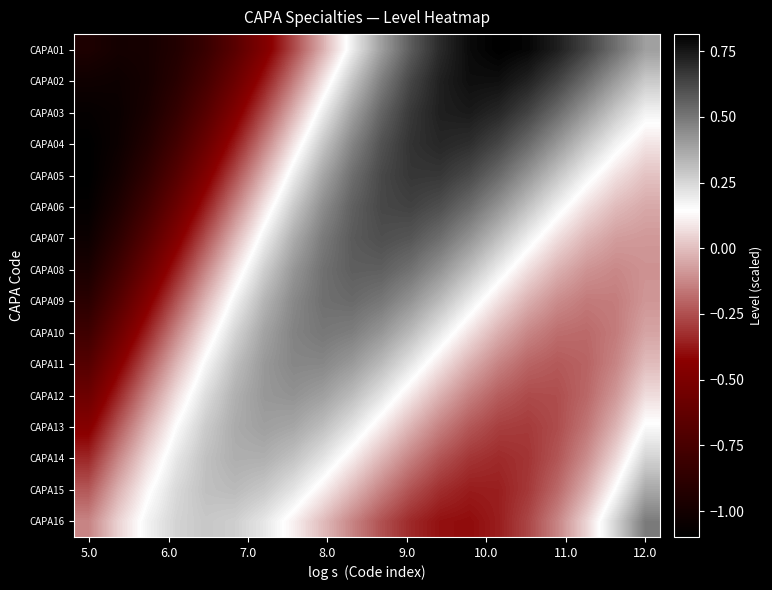

Reading right to left, what are all the values shown in this chart?

CAPA01: 0.4	0.5	0.6	0.7	0.8	0.8	0.8	0.7	0.6	0.4	0.2	-0.0	-0.3	-0.5	-0.7	-0.8	-0.9	-1.0	-1.0	-1.0
CAPA02: 0.3	0.4	0.5	0.6	0.7	0.8	0.8	0.7	0.6	0.5	0.3	0.1	-0.1	-0.4	-0.6	-0.8	-0.9	-1.0	-1.0	-1.0
CAPA03: 0.2	0.3	0.4	0.5	0.6	0.7	0.7	0.7	0.7	0.5	0.4	0.2	-0.0	-0.3	-0.5	-0.7	-0.8	-1.0	-1.0	-1.1
CAPA04: 0.1	0.2	0.3	0.4	0.5	0.6	0.7	0.7	0.7	0.6	0.5	0.3	0.1	-0.1	-0.4	-0.6	-0.8	-0.9	-1.0	-1.1
CAPA05: 0.0	0.1	0.2	0.3	0.4	0.5	0.6	0.7	0.7	0.6	0.5	0.4	0.2	-0.0	-0.3	-0.5	-0.7	-0.9	-1.0	-1.1
CAPA06: -0.0	-0.0	0.1	0.2	0.3	0.4	0.5	0.6	0.6	0.6	0.6	0.4	0.3	0.1	-0.1	-0.4	-0.6	-0.8	-1.0	-1.1
CAPA07: -0.1	-0.1	-0.0	0.1	0.2	0.3	0.4	0.5	0.6	0.6	0.6	0.5	0.4	0.2	-0.0	-0.2	-0.5	-0.7	-0.9	-1.0
CAPA08: -0.1	-0.1	-0.1	-0.0	0.1	0.2	0.3	0.4	0.5	0.6	0.6	0.5	0.4	0.3	0.1	-0.1	-0.4	-0.6	-0.8	-1.0
CAPA09: -0.1	-0.1	-0.2	-0.1	-0.0	0.1	0.2	0.3	0.4	0.5	0.5	0.5	0.5	0.3	0.2	-0.0	-0.2	-0.5	-0.7	-0.9
CAPA10: -0.1	-0.2	-0.2	-0.2	-0.1	-0.0	0.1	0.2	0.3	0.4	0.5	0.5	0.5	0.4	0.3	0.1	-0.1	-0.4	-0.6	-0.8
CAPA11: -0.0	-0.1	-0.2	-0.2	-0.2	-0.1	-0.0	0.1	0.2	0.3	0.4	0.5	0.5	0.4	0.3	0.2	-0.0	-0.2	-0.5	-0.7
CAPA12: 0.1	-0.1	-0.2	-0.3	-0.3	-0.2	-0.1	-0.0	0.1	0.2	0.3	0.4	0.4	0.4	0.3	0.2	0.1	-0.1	-0.3	-0.6
CAPA13: 0.2	-0.0	-0.2	-0.3	-0.3	-0.3	-0.2	-0.1	-0.0	0.1	0.2	0.3	0.4	0.4	0.4	0.3	0.1	-0.0	-0.2	-0.5
CAPA14: 0.3	0.1	-0.1	-0.2	-0.3	-0.3	-0.3	-0.2	-0.1	-0.0	0.1	0.2	0.3	0.4	0.4	0.3	0.2	0.1	-0.1	-0.3
CAPA15: 0.4	0.2	-0.0	-0.2	-0.3	-0.4	-0.4	-0.3	-0.2	-0.1	-0.0	0.1	0.2	0.3	0.3	0.3	0.2	0.1	-0.0	-0.2
CAPA16: 0.5	0.3	0.1	-0.1	-0.3	-0.4	-0.4	-0.4	-0.3	-0.2	-0.1	-0.0	0.1	0.2	0.3	0.3	0.3	0.2	0.0	-0.1